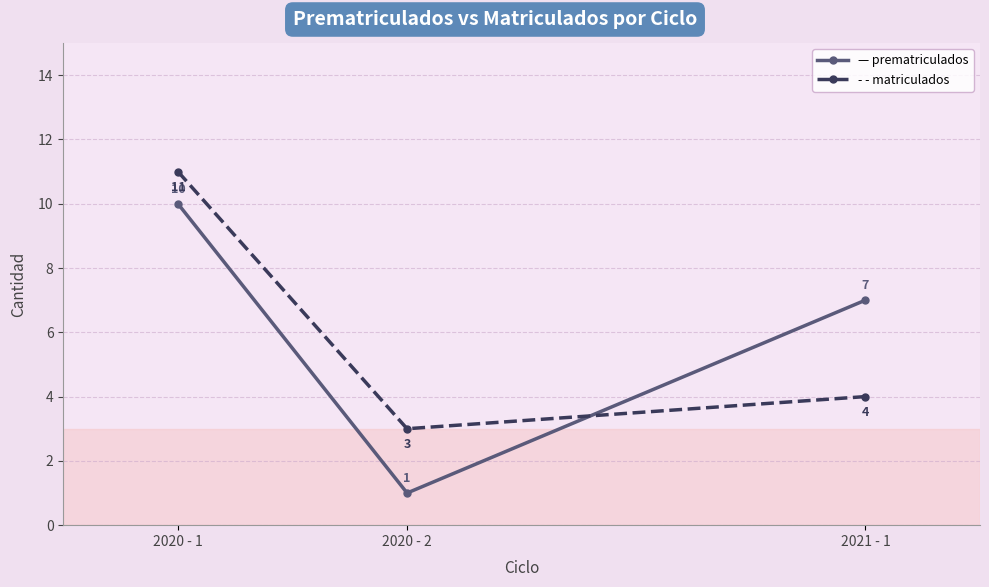

Reading left to right, transcribe all the data shown in this chart.

prematriculados: 10	1	7
matriculados: 11	3	4